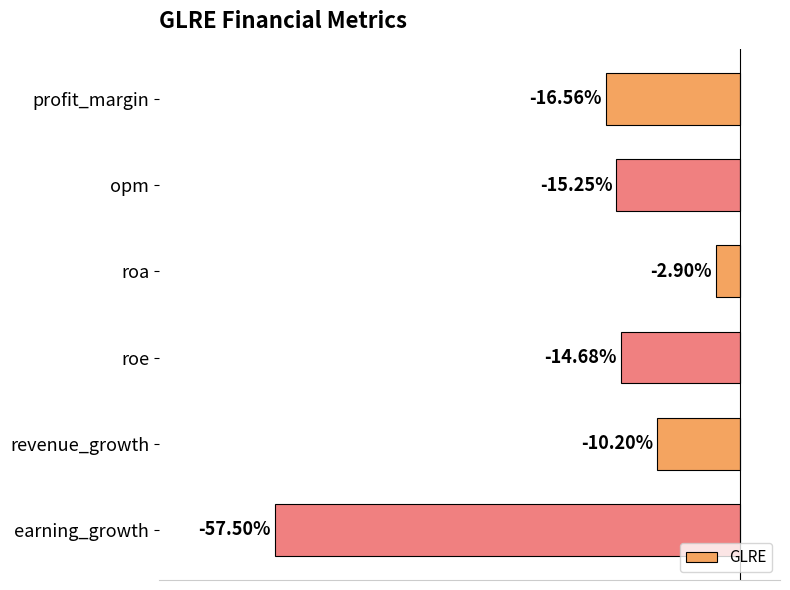

What is the label of the 6th bar from the bottom?

profit_margin